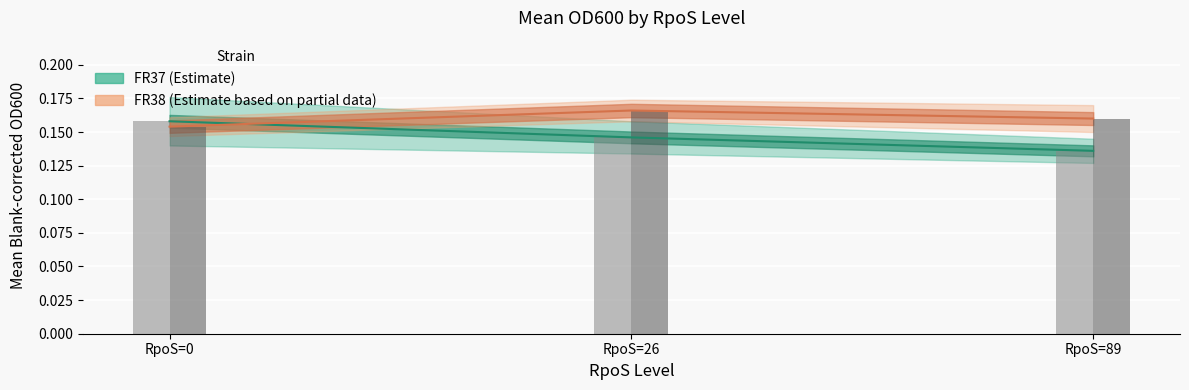

Does the chart contain any negative values?

No